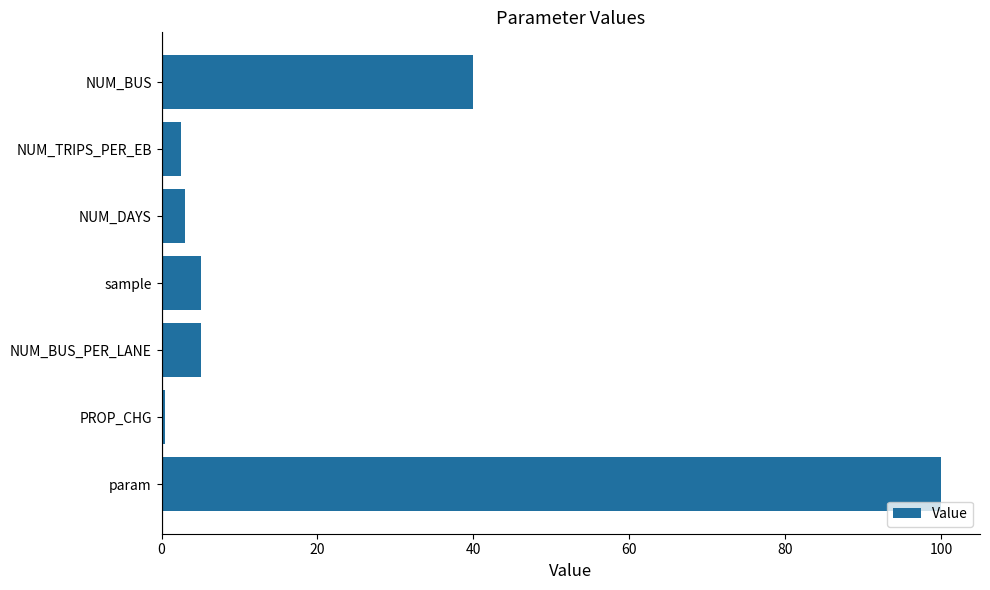

The chart shows a value of 146.4 at param. True or false?

False